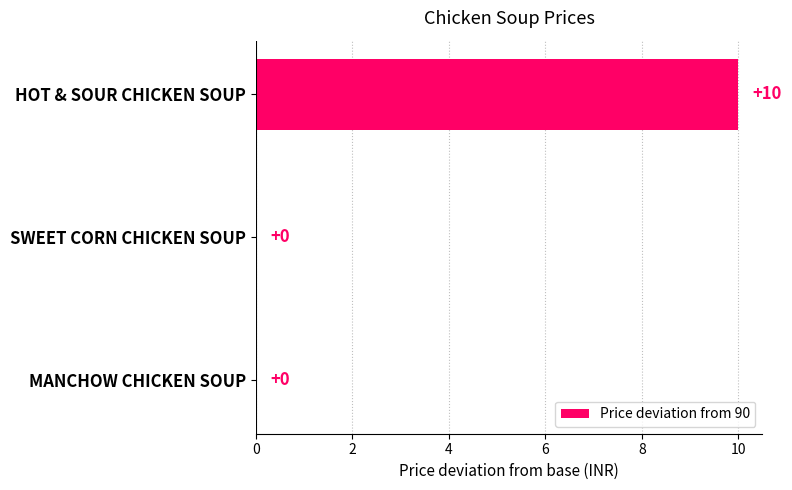

Is it true that the value at MANCHOW CHICKEN SOUP is 0?

True